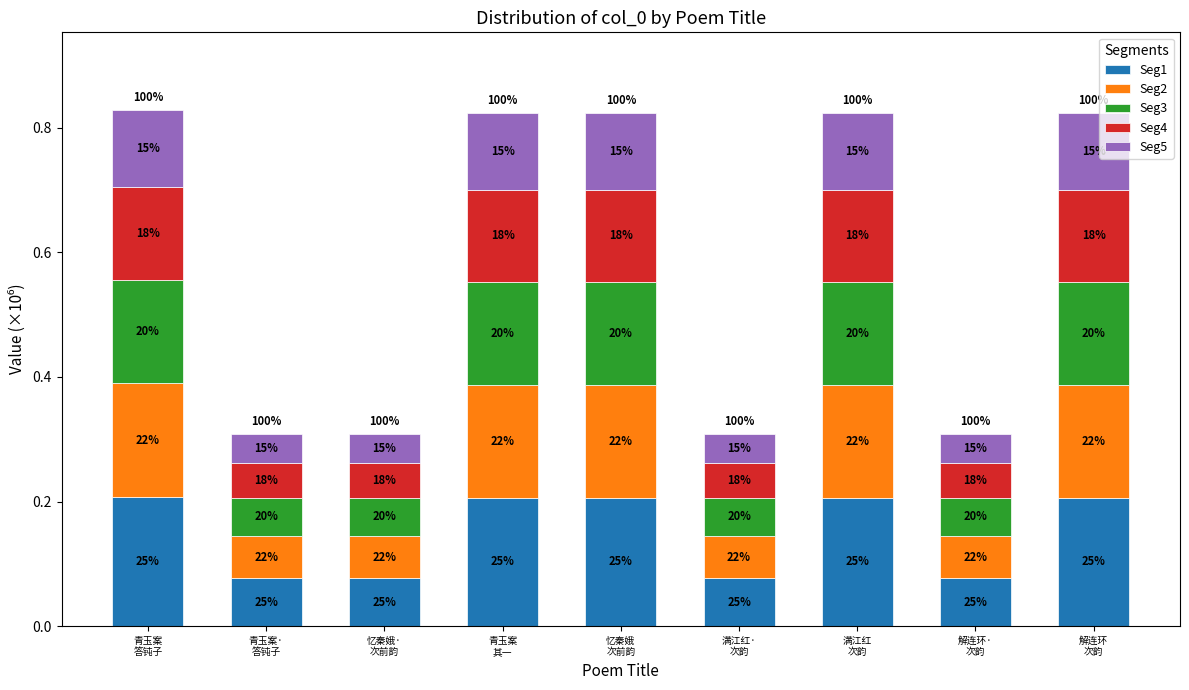

What are all the series names shown in the legend?

Seg1, Seg2, Seg3, Seg4, Seg5